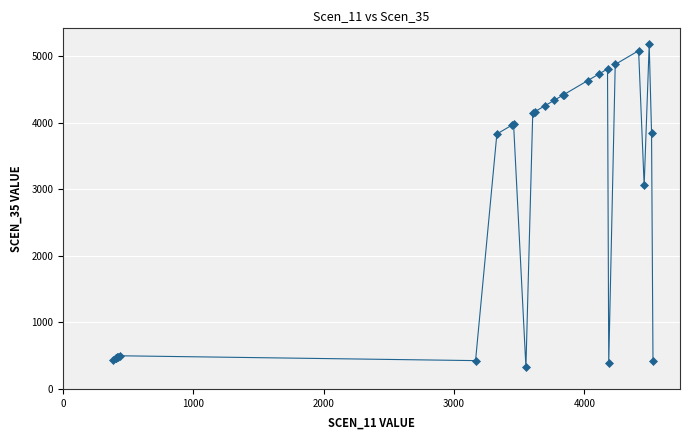

True or false: the data has more than 0 interior local peaks.

True